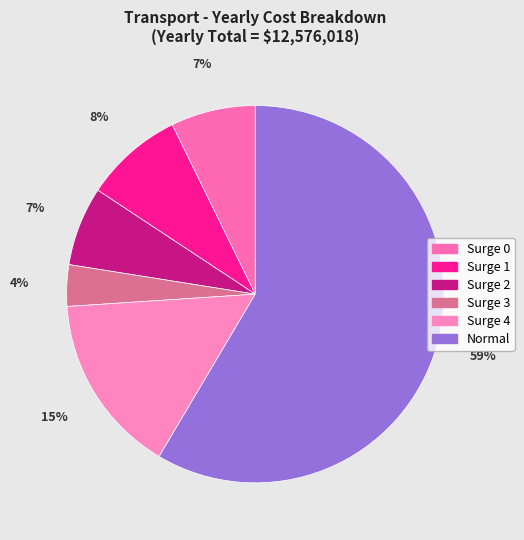

To the nearest percent, what percentage of the pie is Surge 0?

7%